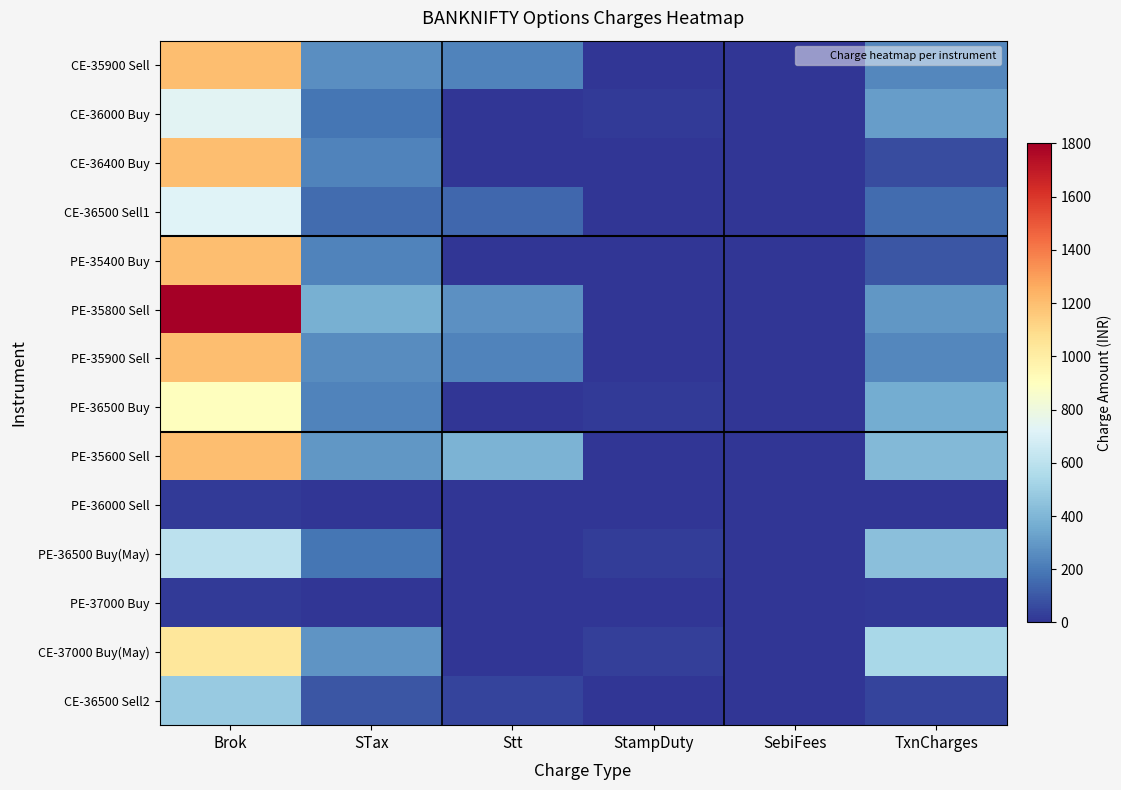

Reading left to right, extract all data points from this chart.

CE-35900 Sell: Brok=1200.0	STax=262.1	Stt=226.8	StampDuty=3.6	SebiFees=0.5	TxnCharges=240.1
CE-36000 Buy: Brok=735.0	STax=189.1	Stt=0.0	StampDuty=17.8	SebiFees=0.6	TxnCharges=315.2
CE-36400 Buy: Brok=1200.0	STax=228.5	Stt=0.0	StampDuty=3.9	SebiFees=0.1	TxnCharges=69.2
CE-36500 Sell1: Brok=720.0	STax=157.7	Stt=147.0	StampDuty=0.0	SebiFees=0.3	TxnCharges=155.8
PE-35400 Buy: Brok=1200.0	STax=228.8	Stt=0.0	StampDuty=3.8	SebiFees=0.2	TxnCharges=94.8
PE-35800 Sell: Brok=1800.0	STax=376.5	Stt=274.0	StampDuty=0.0	SebiFees=0.6	TxnCharges=290.9
PE-35900 Sell: Brok=1200.0	STax=259.6	Stt=227.9	StampDuty=0.0	SebiFees=0.5	TxnCharges=241.6
PE-36500 Buy: Brok=900.0	STax=227.5	Stt=0.0	StampDuty=21.0	SebiFees=0.7	TxnCharges=363.0
PE-35600 Sell: Brok=1200.0	STax=290.4	Stt=389.2	StampDuty=0.0	SebiFees=0.8	TxnCharges=412.6
PE-36000 Sell: Brok=15.0	STax=3.6	Stt=4.8	StampDuty=0.0	SebiFees=0.0	TxnCharges=5.1
PE-36500 Buy(May): Brok=600.0	STax=186.9	Stt=0.0	StampDuty=24.8	SebiFees=0.8	TxnCharges=437.3
PE-37000 Buy: Brok=15.0	STax=4.9	Stt=0.0	StampDuty=0.7	SebiFees=0.0	TxnCharges=12.1
CE-37000 Buy(May): Brok=1035.0	STax=283.9	Stt=0.0	StampDuty=30.6	SebiFees=1.0	TxnCharges=541.1
CE-36500 Sell2: Brok=480.0	STax=94.6	Stt=43.0	StampDuty=0.0	SebiFees=0.1	TxnCharges=45.6